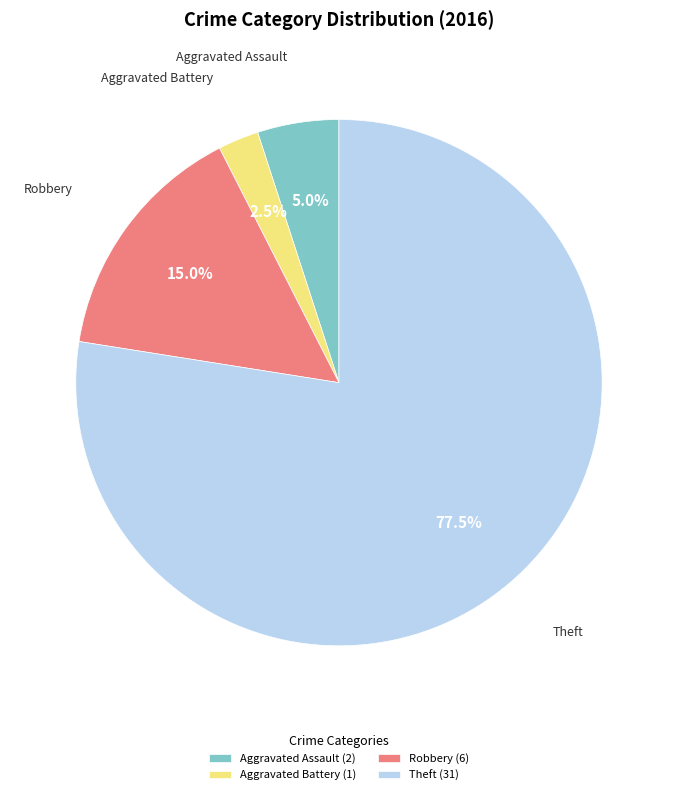

Which slice is the largest?

Theft (31)